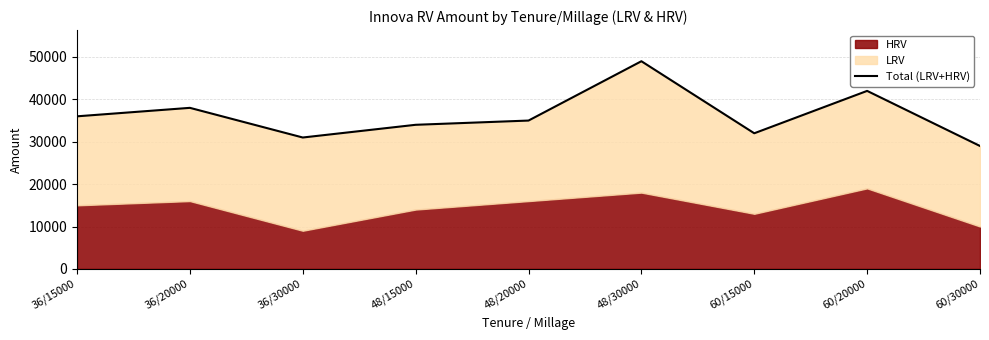

True or false: there are more than 2 points higher than both neighbors.

True